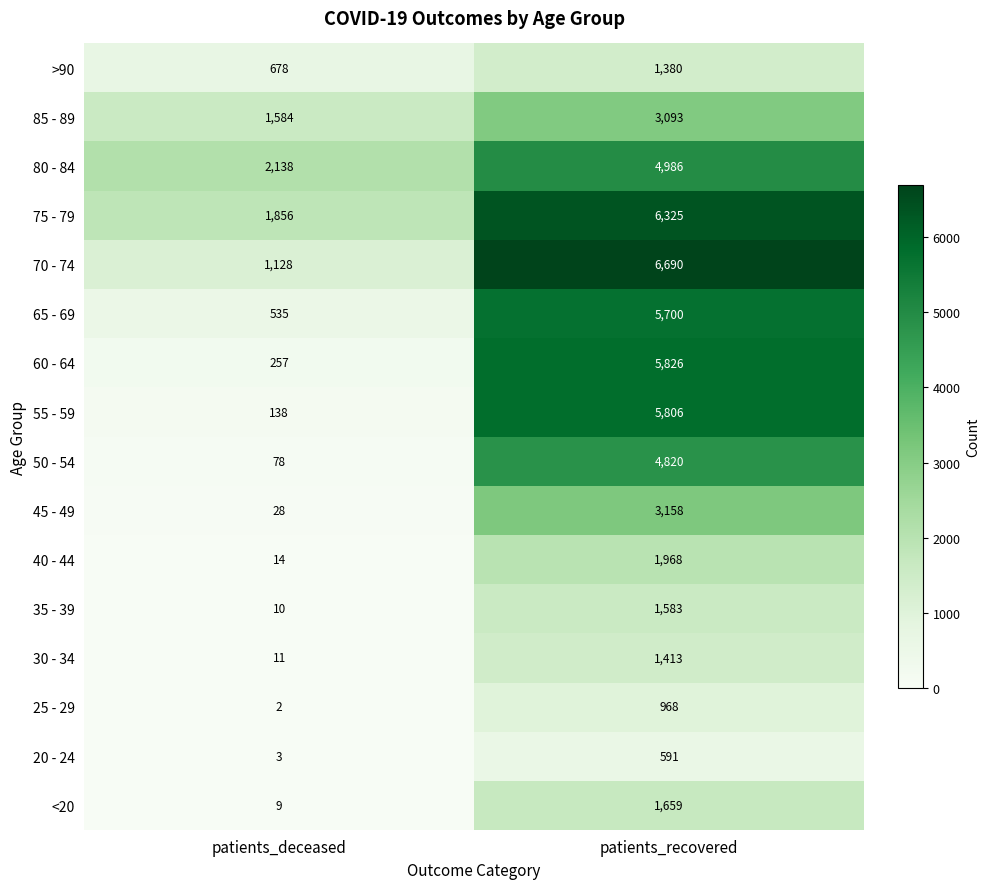

What is the minimum value shown in the chart?

2